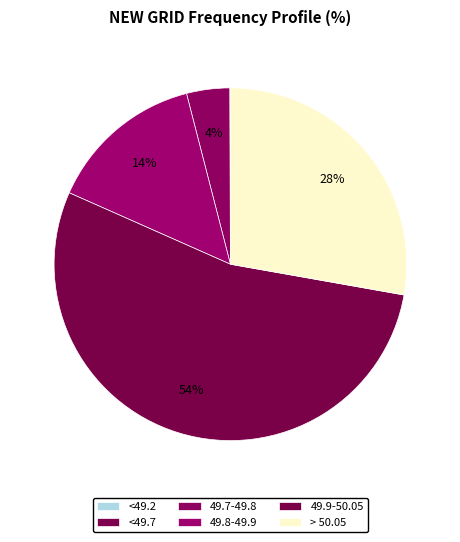

Does 49.9-50.05 represent more than half of the total?

Yes